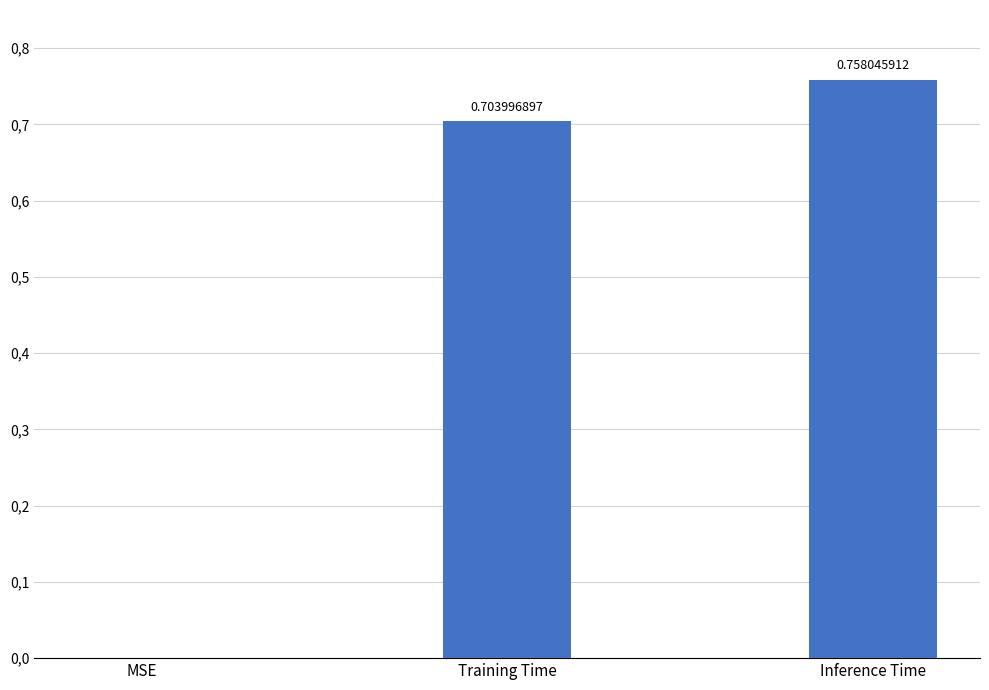

What is the label of the 1st bar from the right?

Inference Time